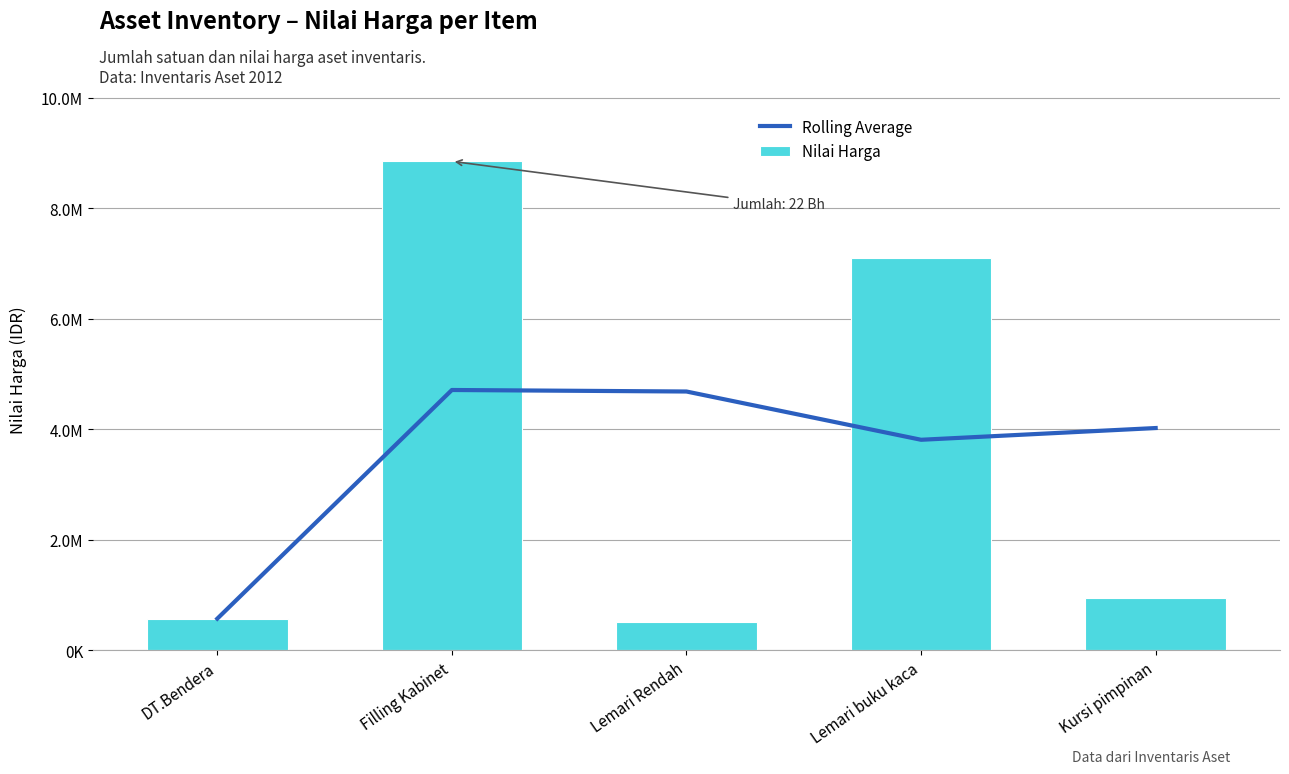

Which category has the highest value across all series?

Filling Kabinet